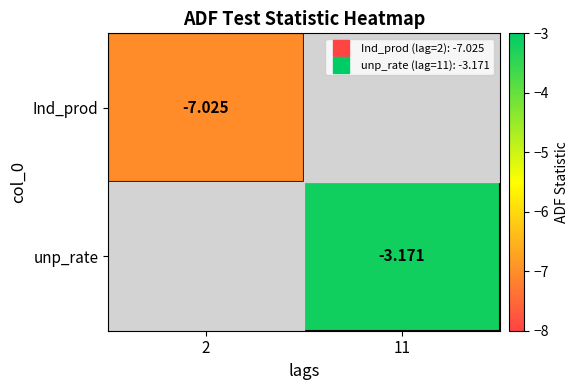

Which category has the highest value in the unp_rate series?

11